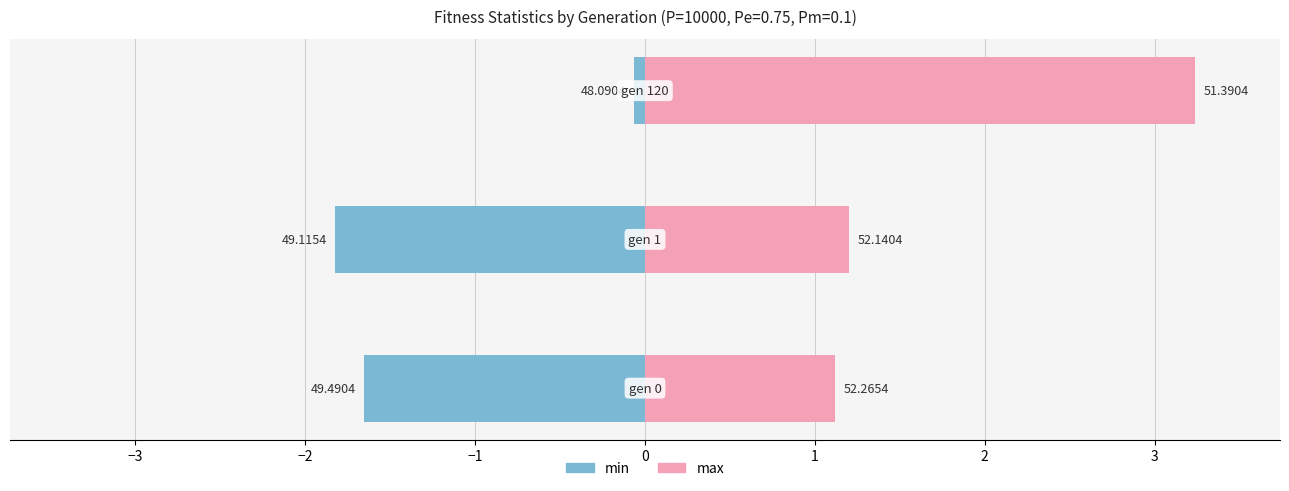

Which series has the largest total across all categories?

max